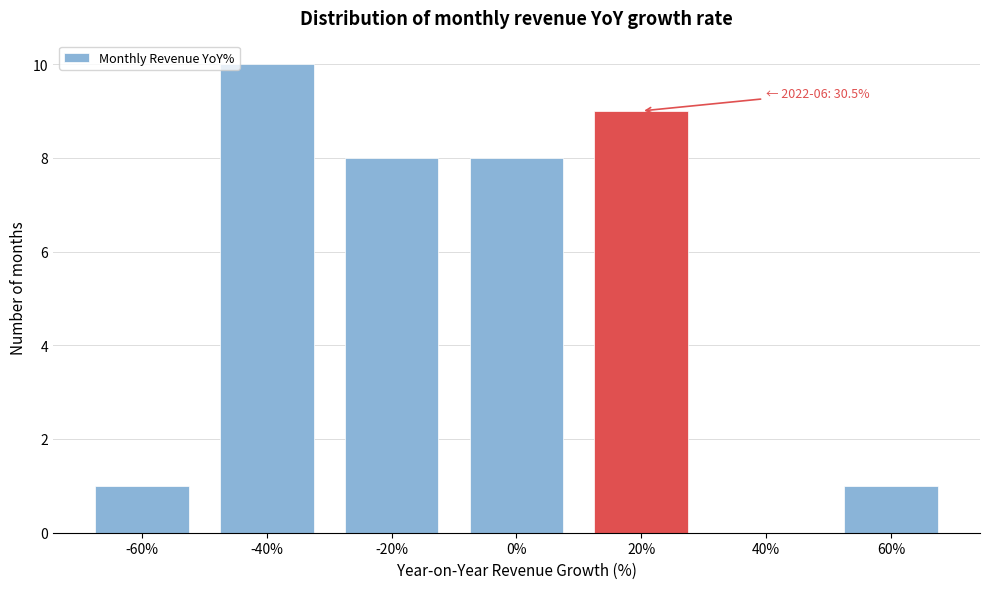

Reading left to right, transcribe all the data shown in this chart.

-60%=1	-40%=10	-20%=8	0%=8	20%=9	40%=0	60%=1